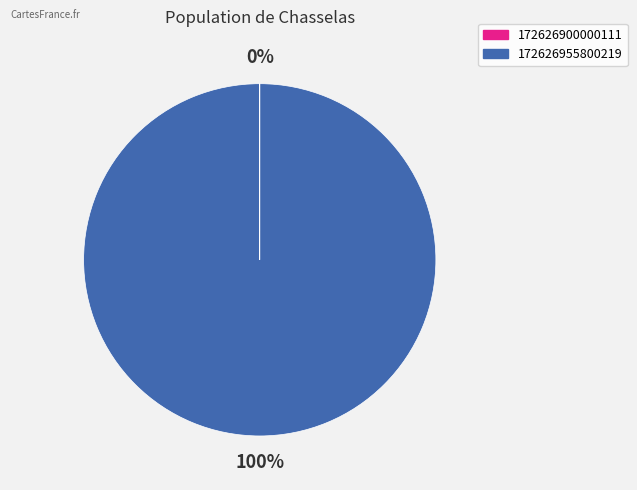

Is there any slice that represents more than half of the pie?

Yes